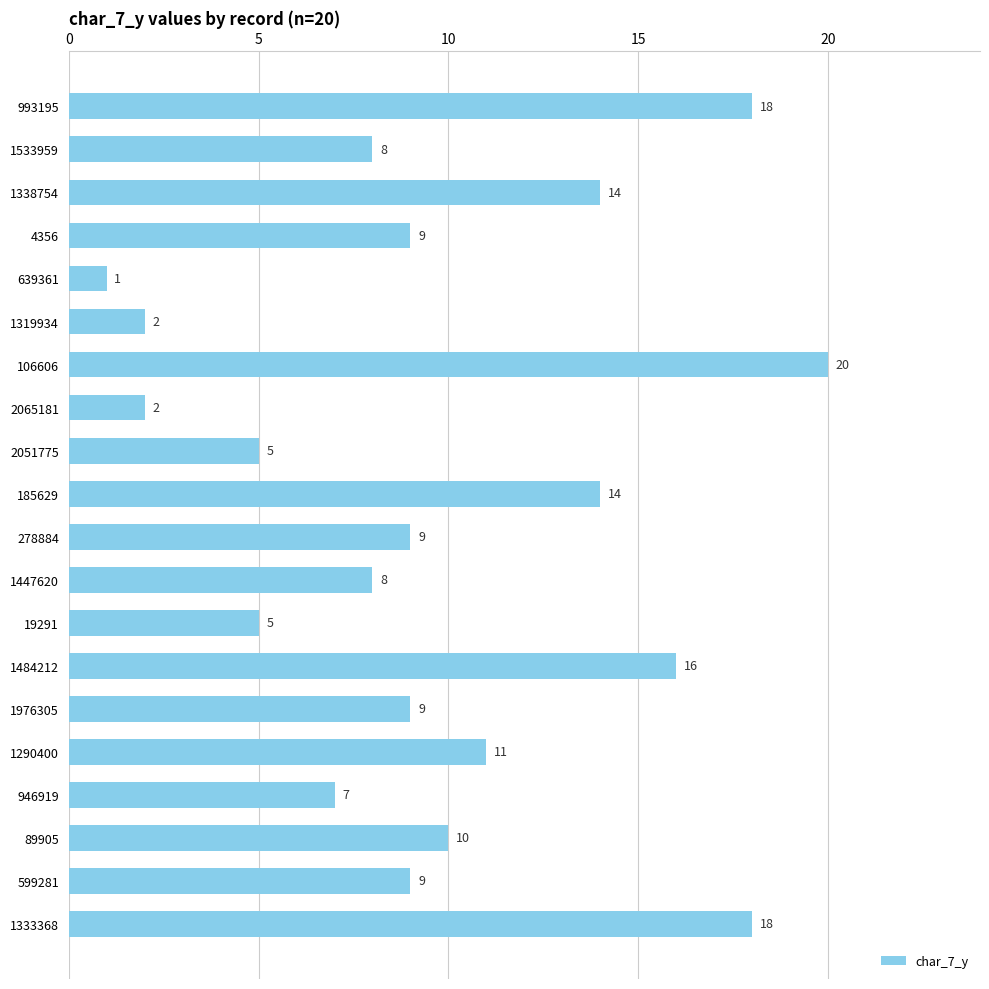

Reading bottom to top, transcribe all the data shown in this chart.

1333368=18	599281=9	89905=10	946919=7	1290400=11	1976305=9	1484212=16	19291=5	1447620=8	278884=9	185629=14	2051775=5	2065181=2	106606=20	1319934=2	639361=1	4356=9	1338754=14	1533959=8	993195=18